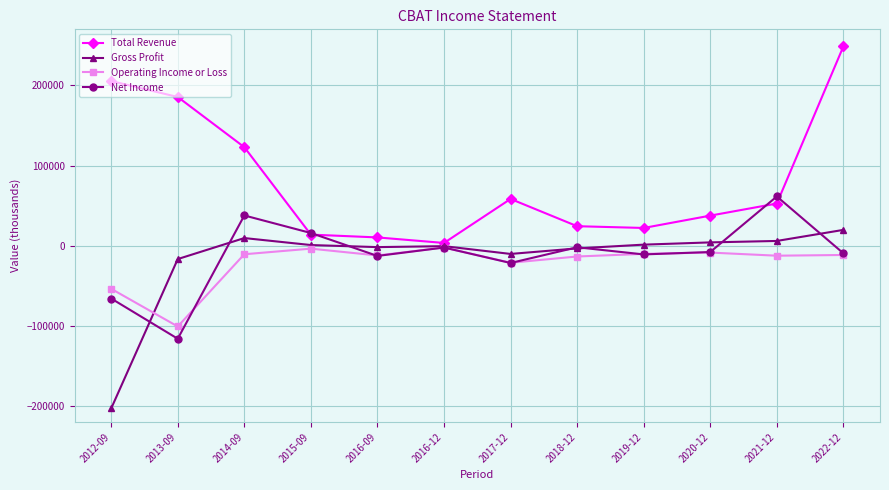

What is the highest value of the Gross Profit series?

19800